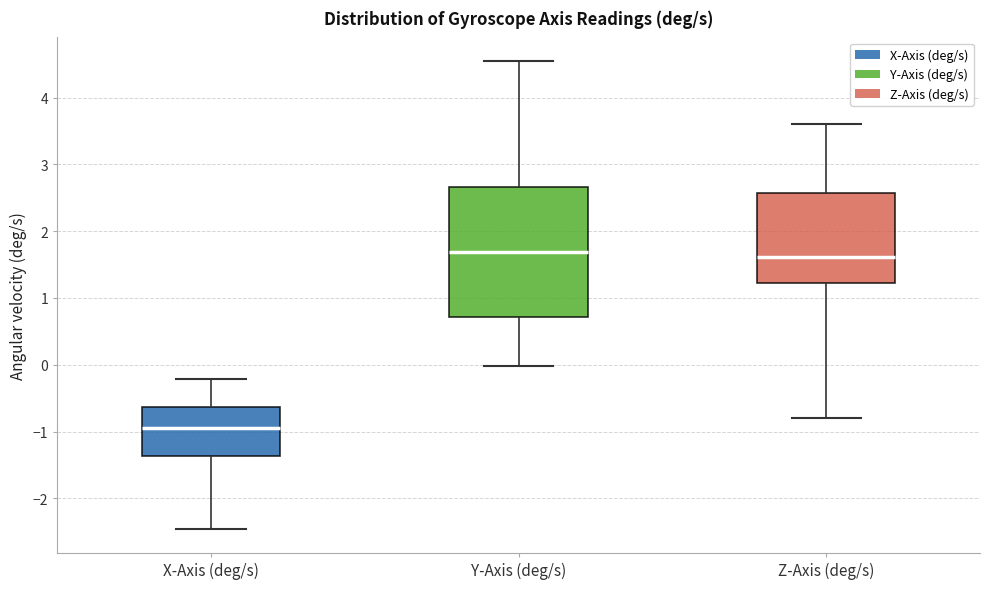

Reading left to right, read every box against the y-axis: the position of its median line, the range the box covers, and the ends of its whiskers. The values are not printed on the chart, so give them approximately, as read against the axis.

X-Axis (deg/s): median -0.9, box -1.4 to -0.6, whiskers -2.5 to -0.2
Y-Axis (deg/s): median 1.7, box 0.7 to 2.7, whiskers 0.0 to 4.6
Z-Axis (deg/s): median 1.6, box 1.2 to 2.6, whiskers -0.8 to 3.6